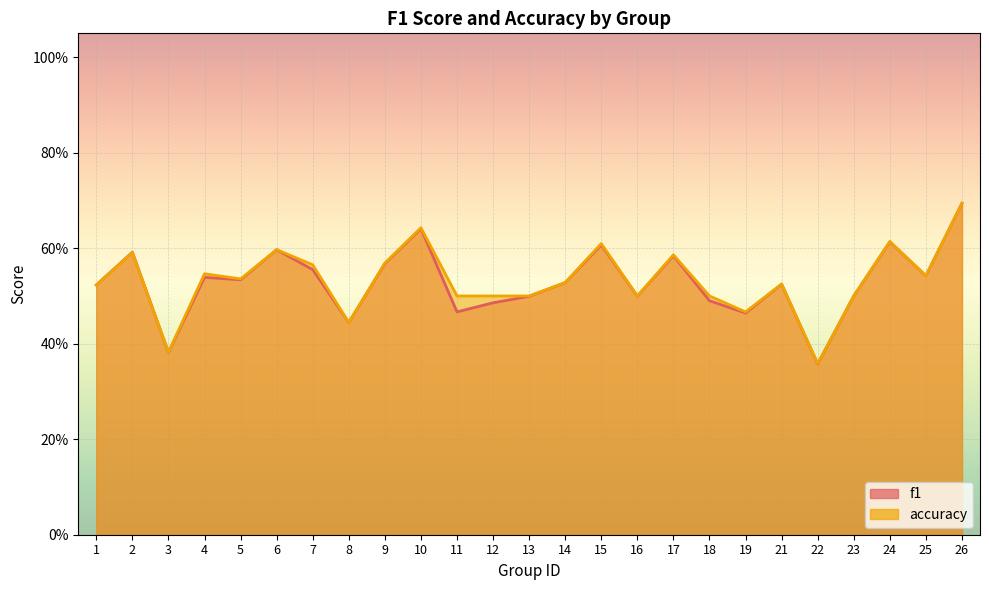

How many series are shown in this chart?

2